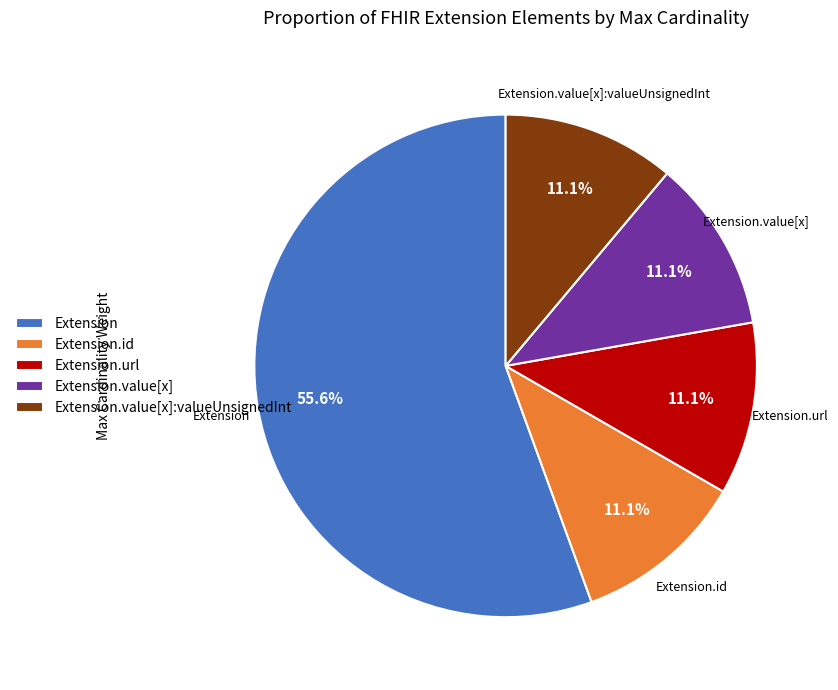

How many slices are in this pie chart?

5